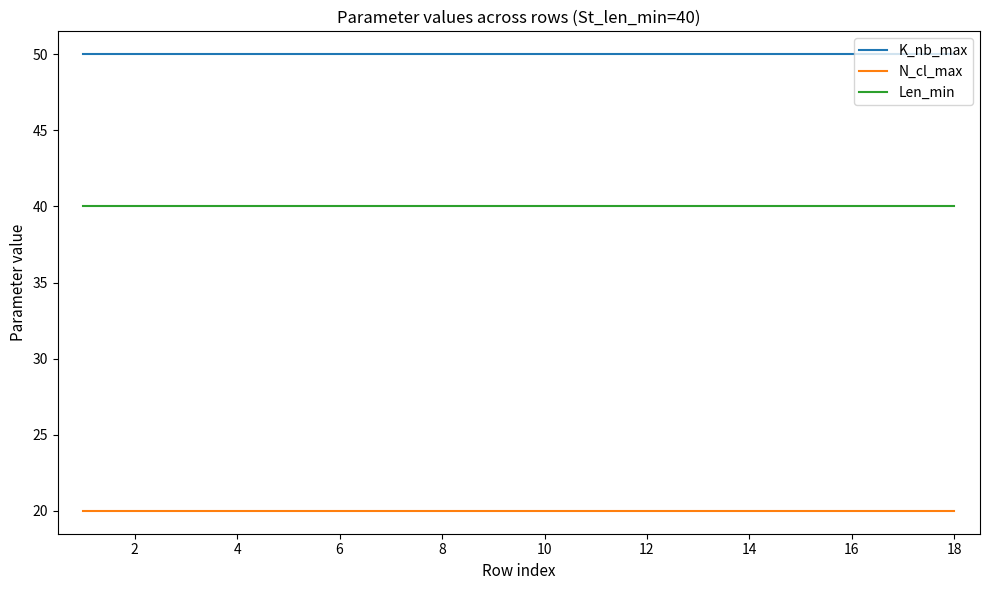

What is the minimum value shown in the chart?

20